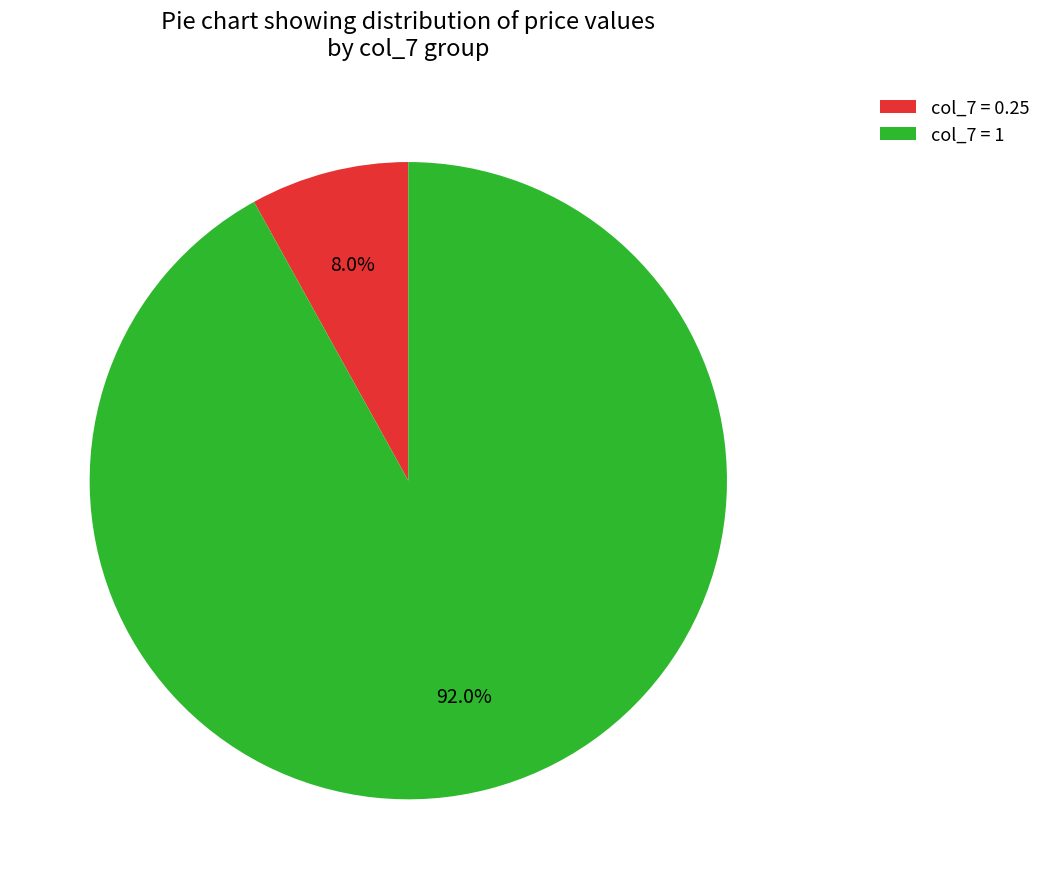

Which slice is the largest?

col_7 = 1